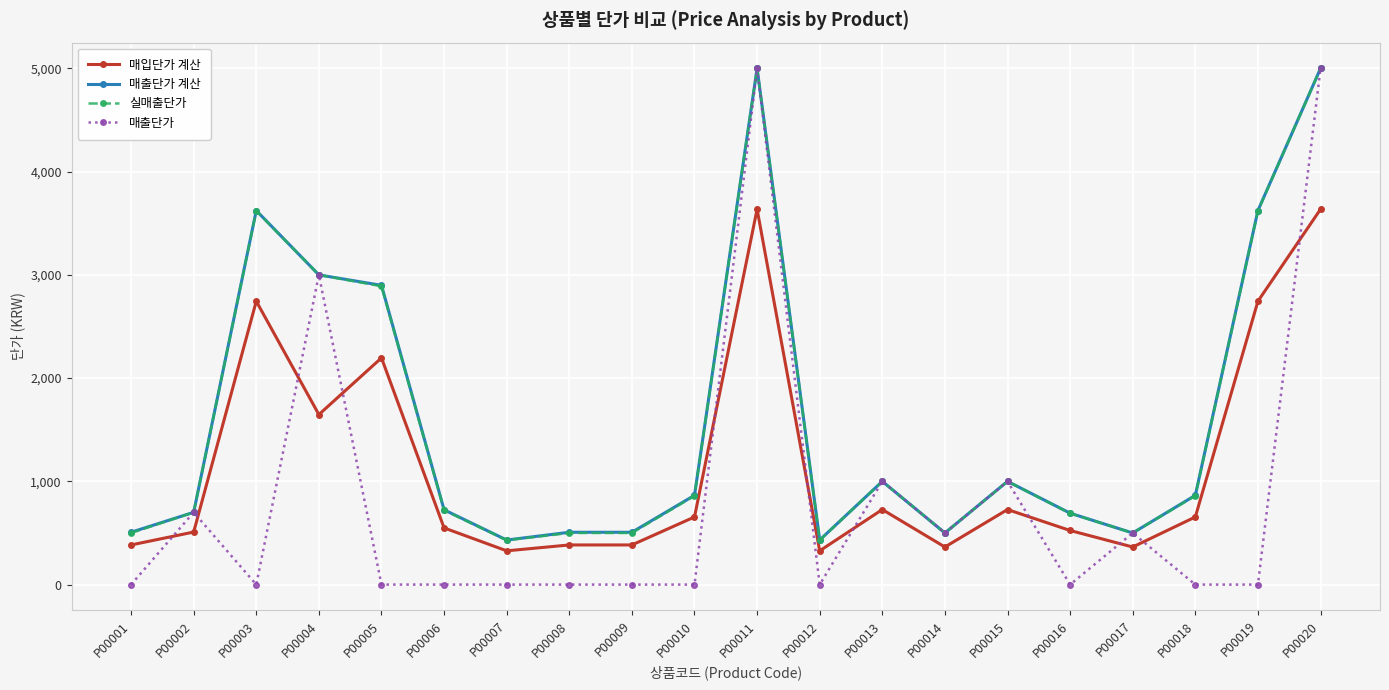

What is the highest value of the 매출단가 계산 series?

5000.0